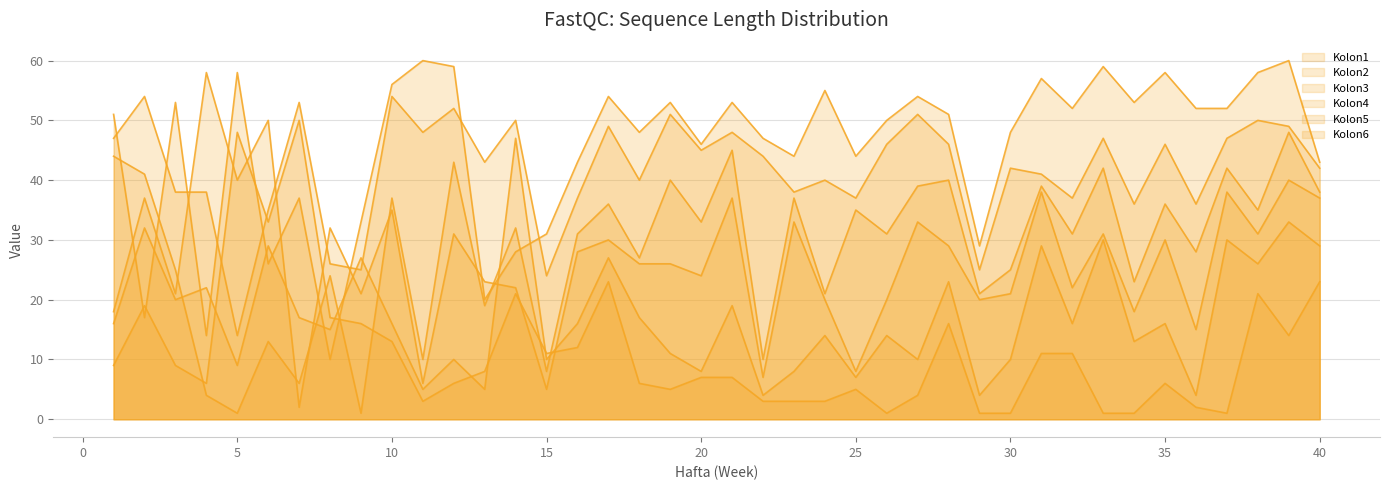

At how many categories does at least one series exceed 42?

36